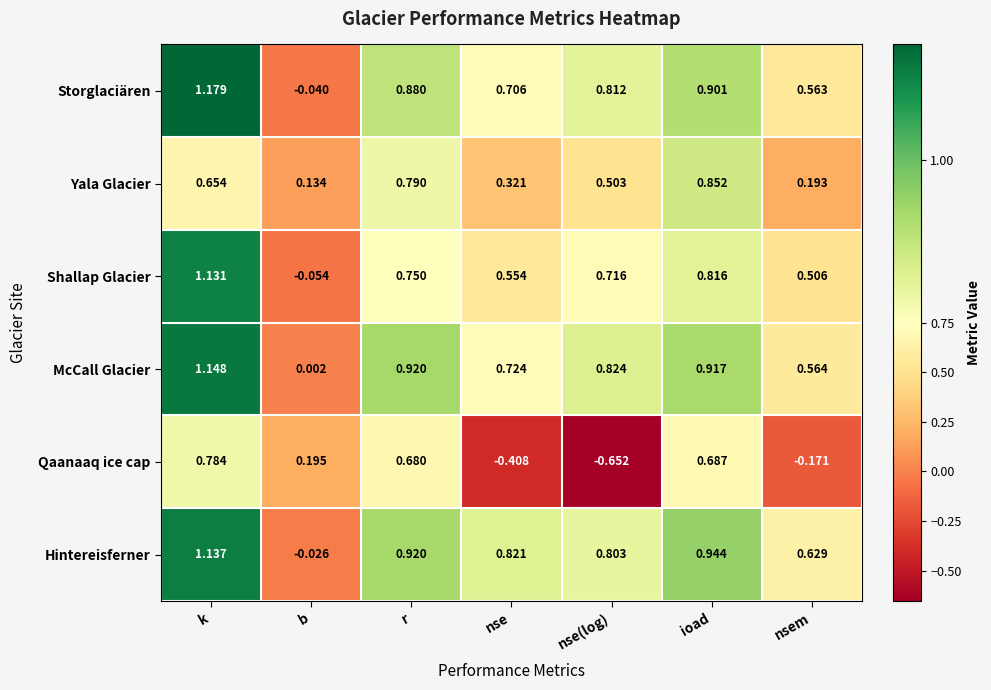

At which category does the chart reach its minimum across all series?

nse(log)